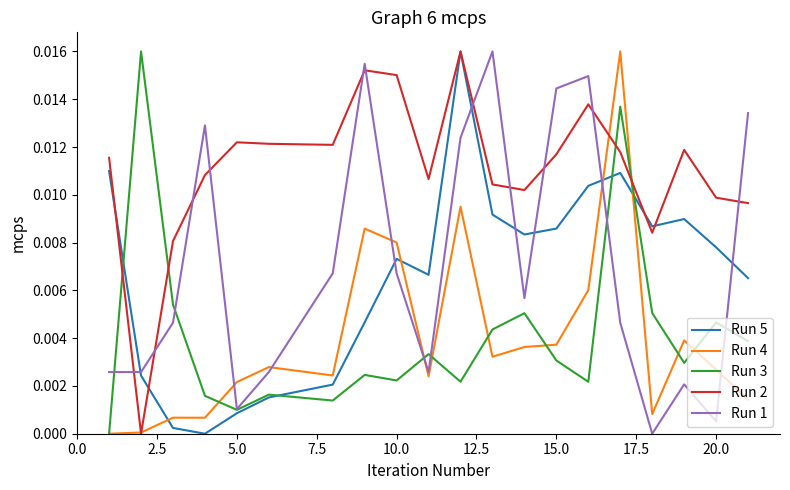

Which series has the largest total across all categories?

Run 2